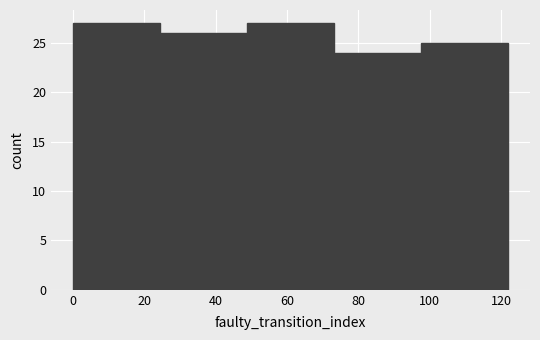

Reading left to right, list every bar in this chart as the range it spans on the x-axis followed by its height. Neither the bar edges nor the heights are printed on the chart, so give them approximately, as read against the axes.

0.0 to 24.4: 27
24.4 to 48.8: 26
48.8 to 73.2: 27
73.2 to 97.6: 24
97.6 to 122.0: 25